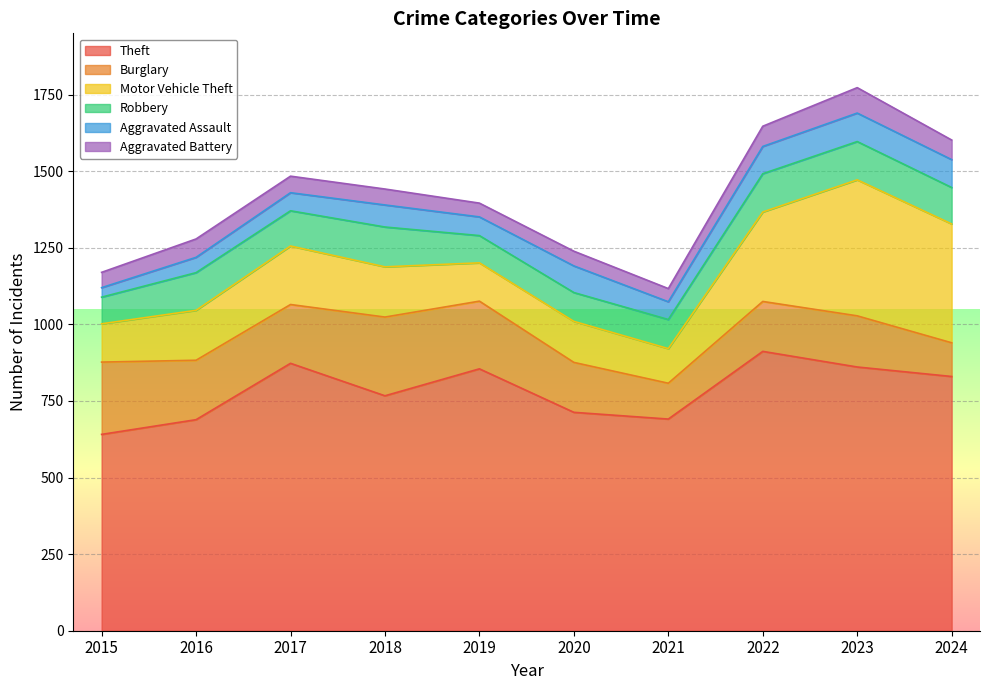

What is the sum of the Robbery values at 2019 and 2021?

184